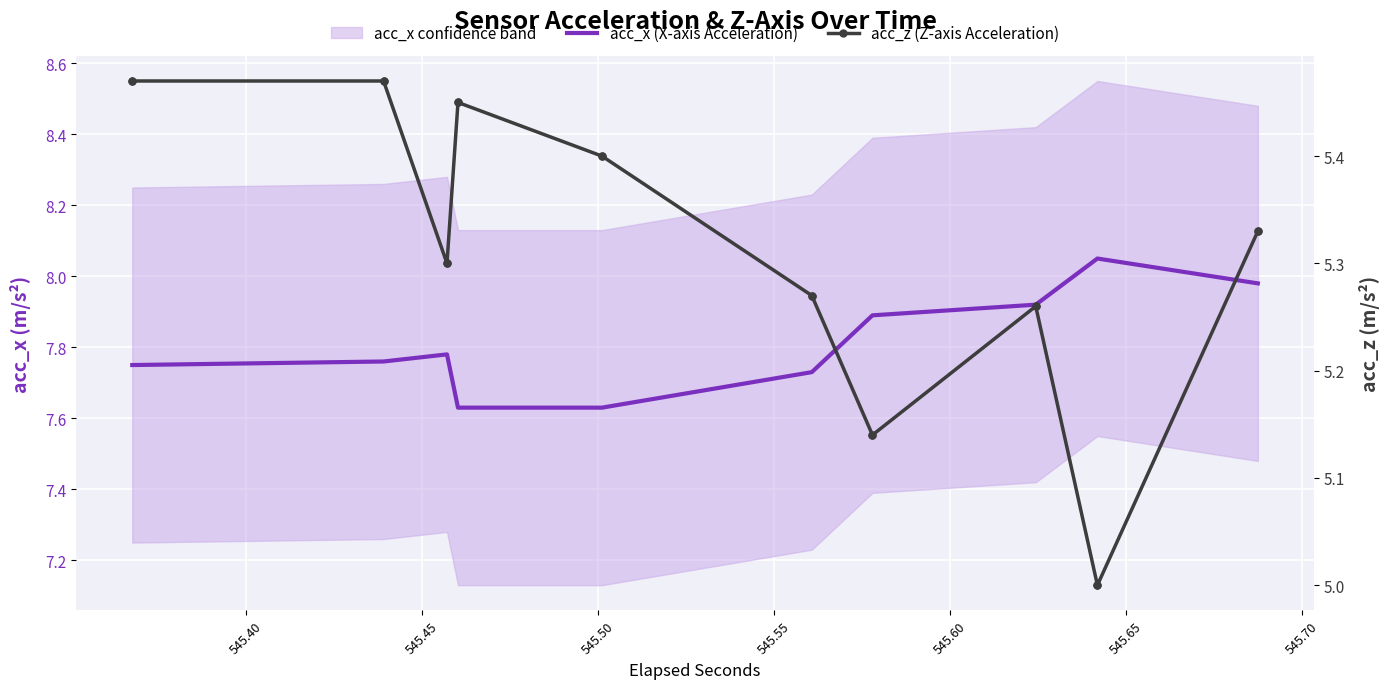

Which series has the widest spread of values?

acc_z (Z-axis Acceleration)